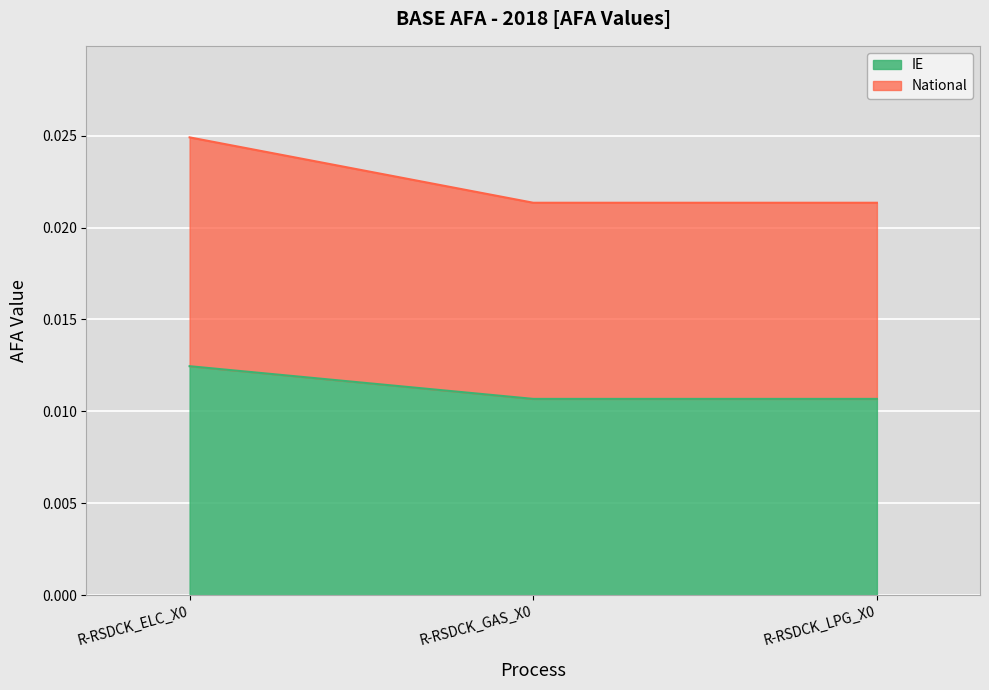

At which category does the chart reach its minimum across all series?

R-RSDCK_LPG_X0